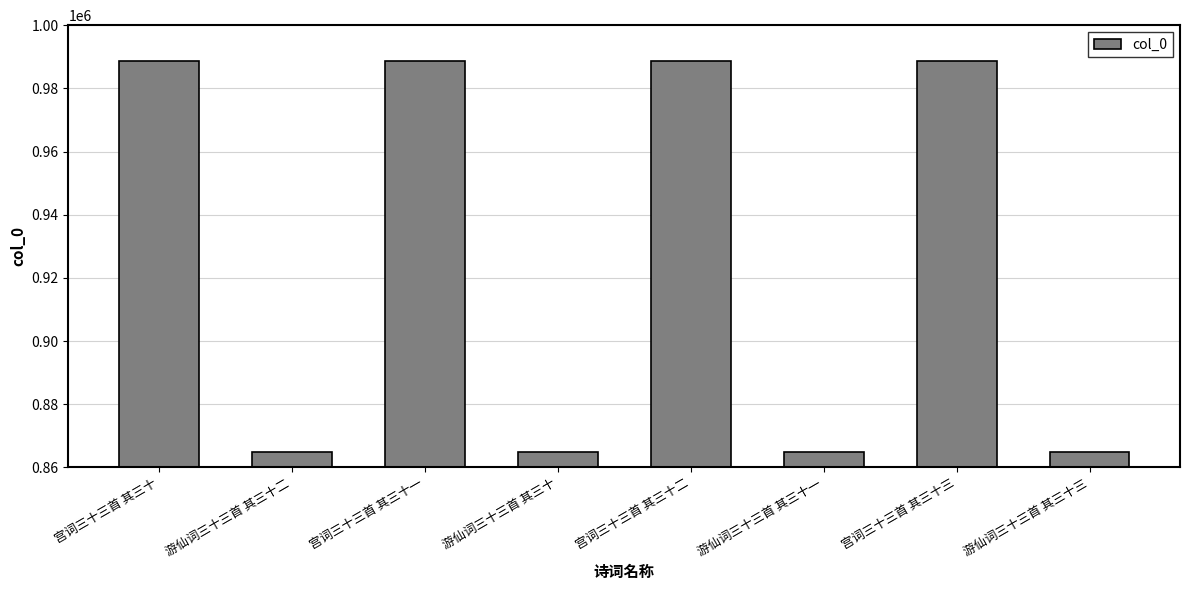

What is the sum of the values at 宫词三十三首 其三十三 and 宫词三十三首 其三十一?

1977464